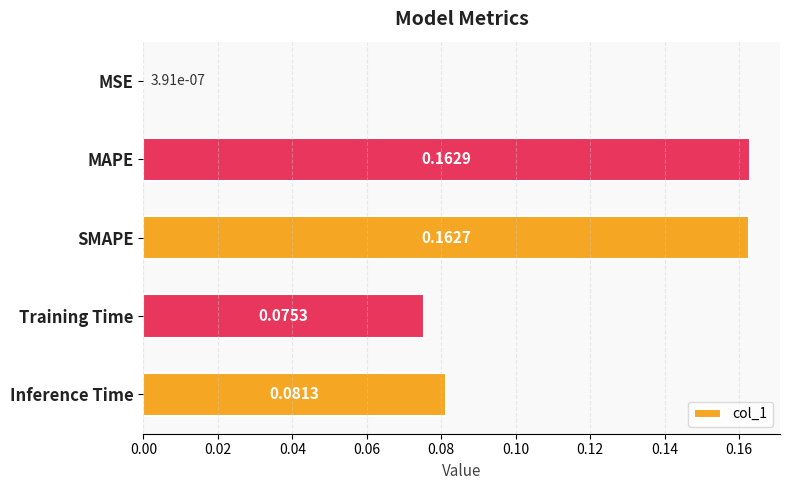

Are the bars horizontal?

Yes